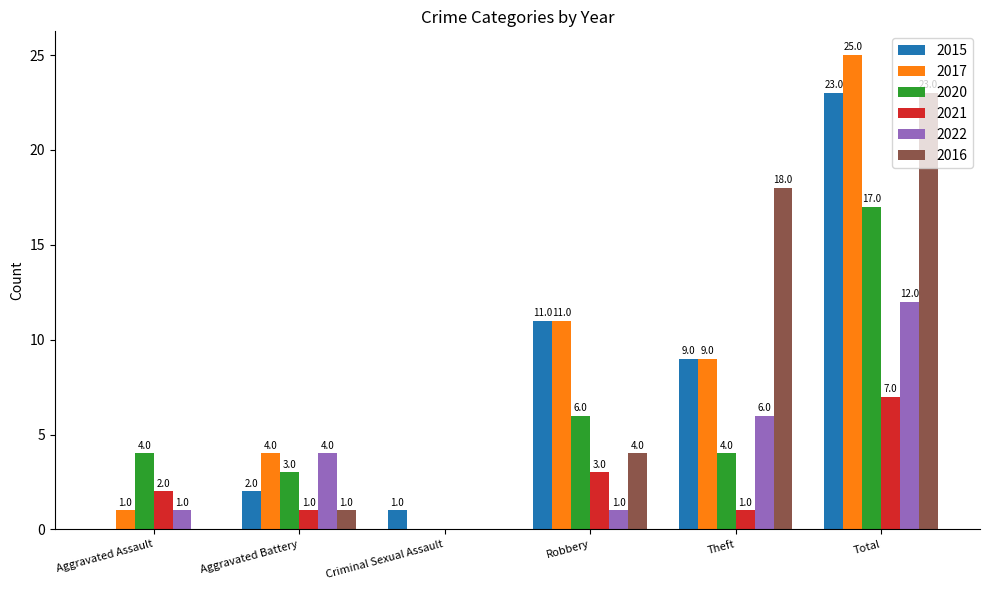

Read the 2021 value at Aggravated Battery.

1